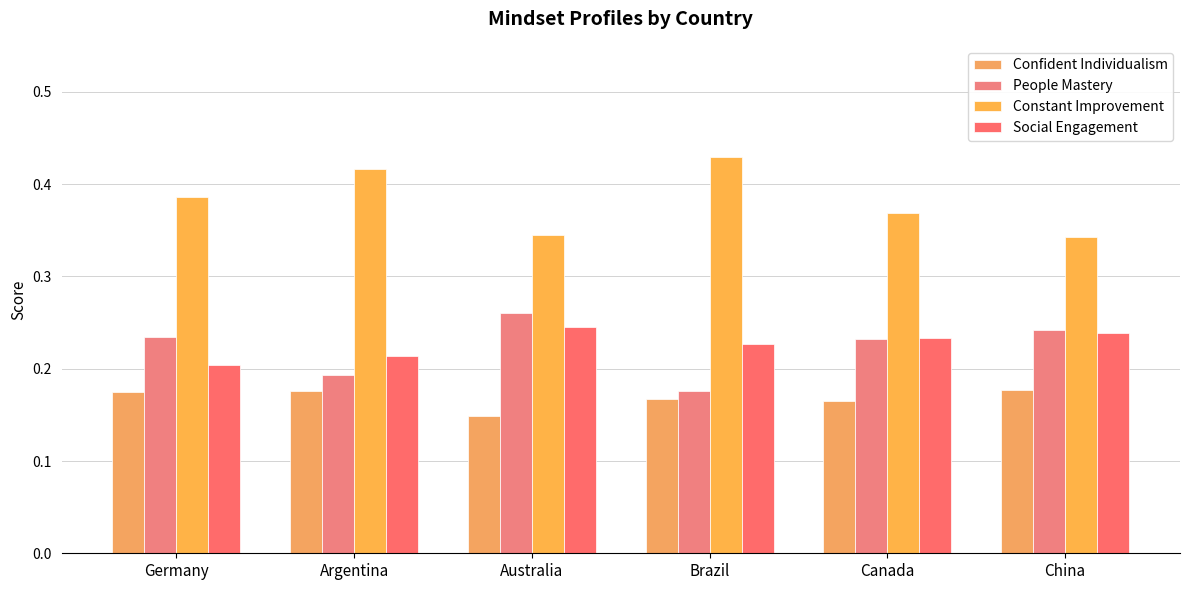

Are the bars horizontal?

No